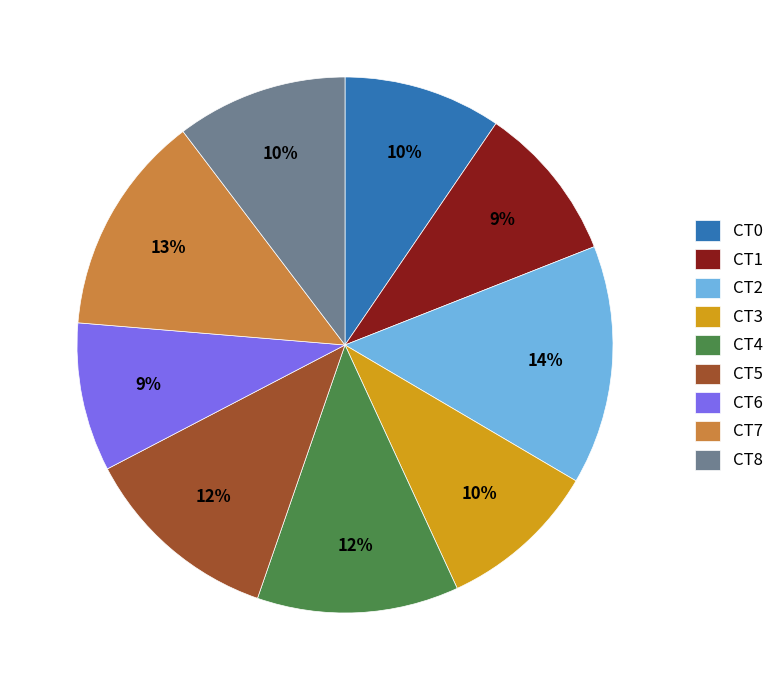

The CT6 slice represents 9% of the pie. True or false?

True